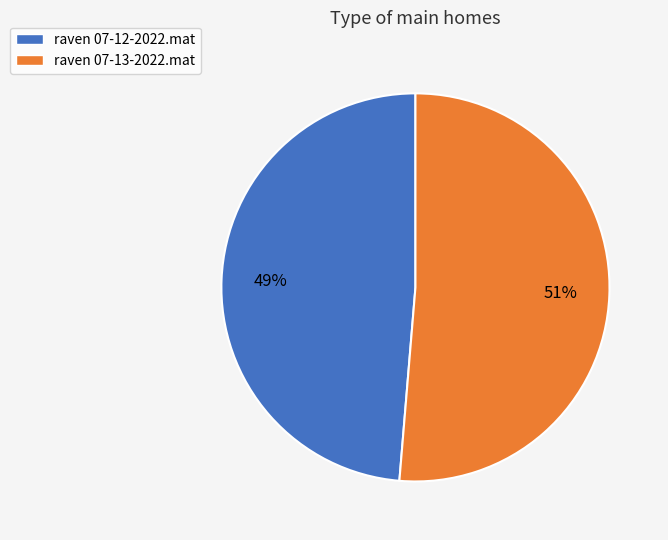

Count the number of slices in the pie.

2